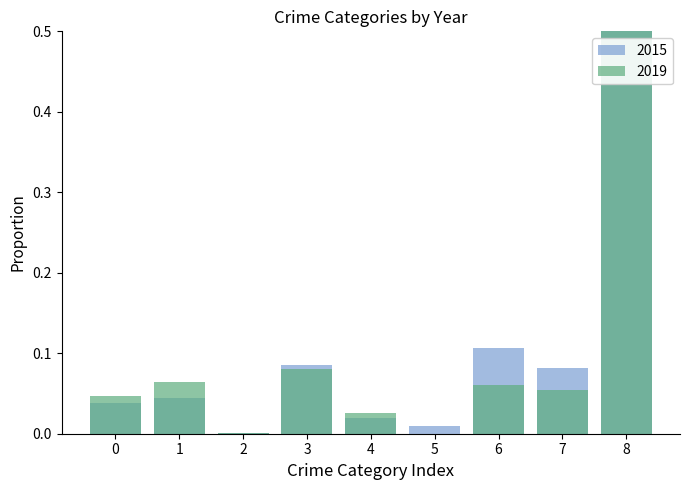

What is the difference between the second highest and second lowest values in the 2015 series?

0.1